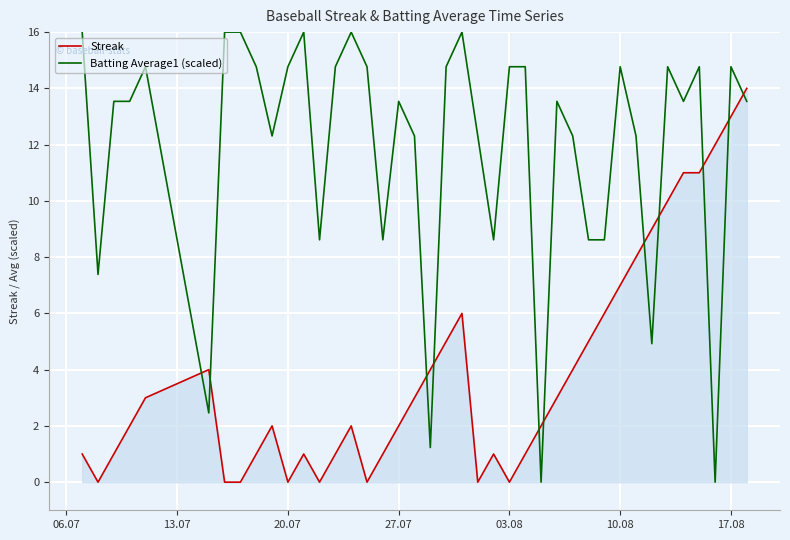

What is the difference between the maximum and minimum values in the Streak series?

14.0